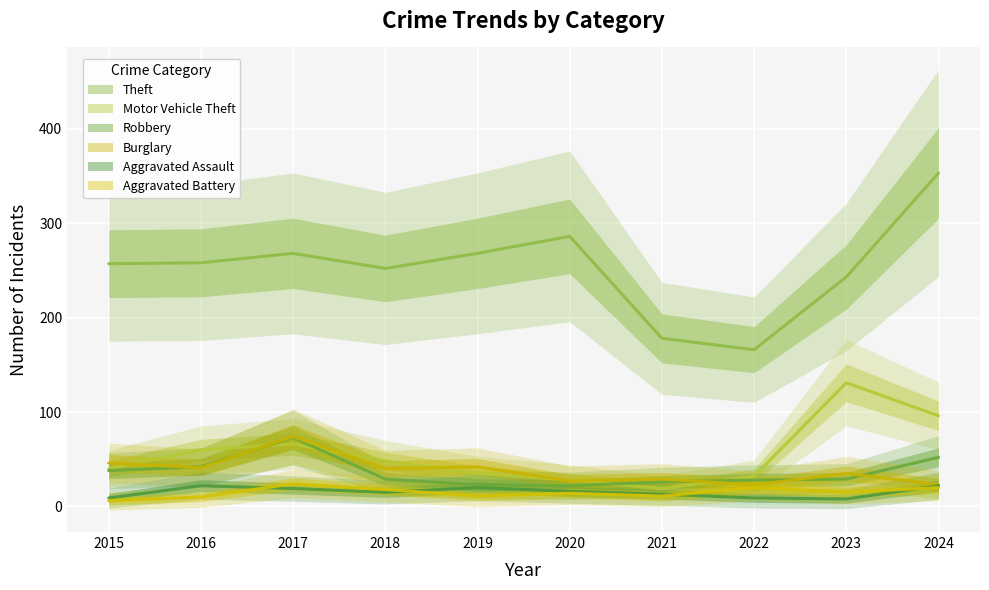

How many categories are shown in the chart?

10